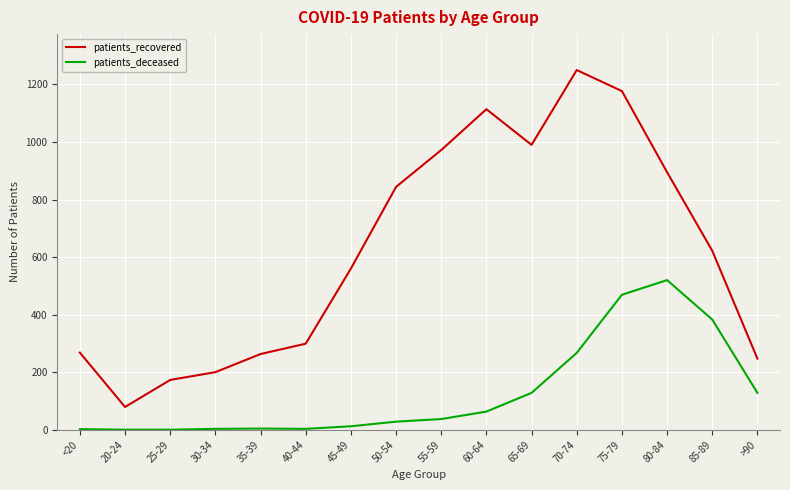

Is the value of patients_recovered at 55-59 greater than the value of patients_deceased at 20-24?

Yes